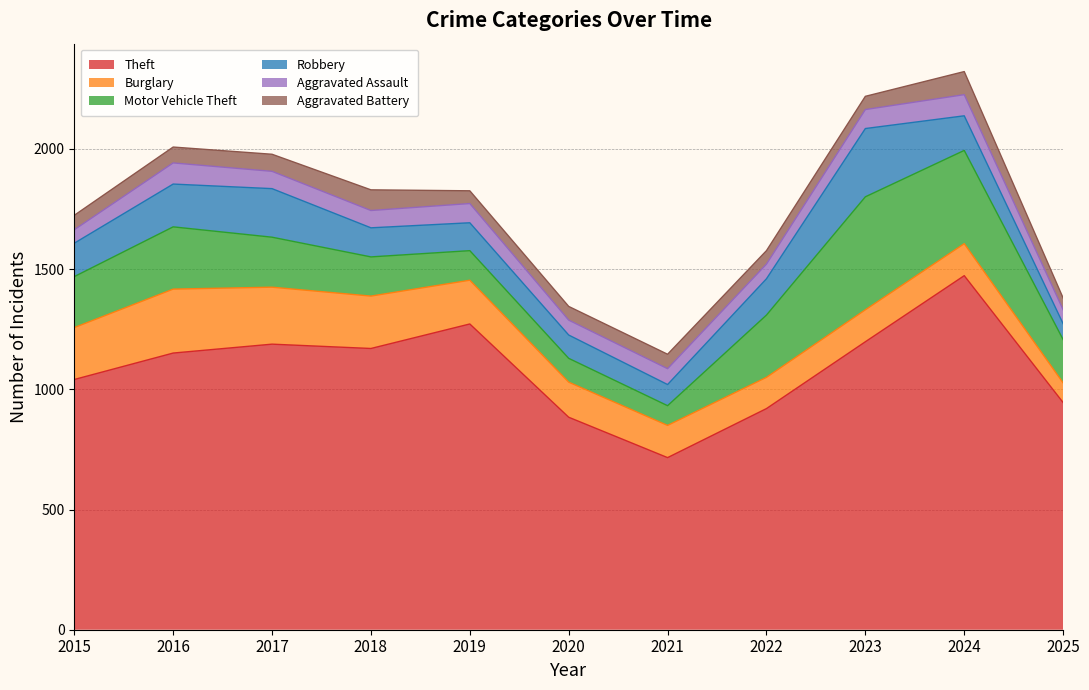

True or false: Theft and Burglary cross at least once.

False